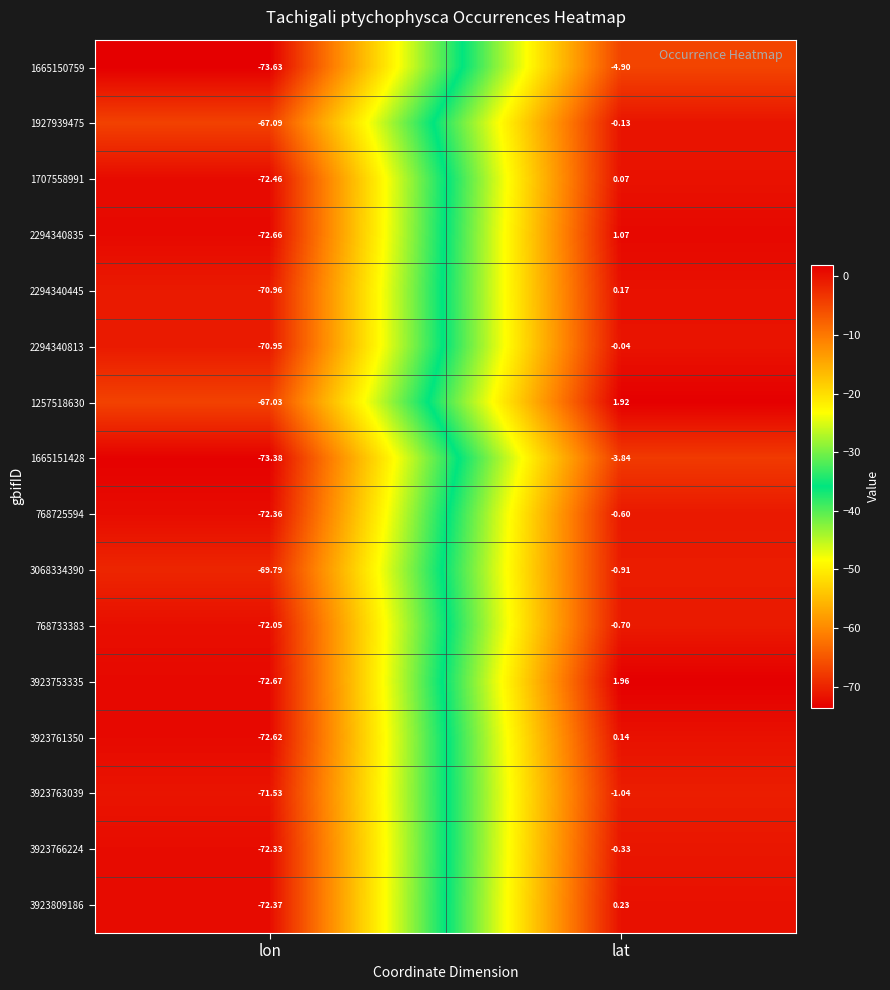

List the series in order of their peak value, highest first.

3923753335, 1257518630, 2294340835, 3923809186, 2294340445, 3923761350, 1707558991, 2294340813, 1927939475, 3923766224, 768725594, 768733383, 3068334390, 3923763039, 1665151428, 1665150759